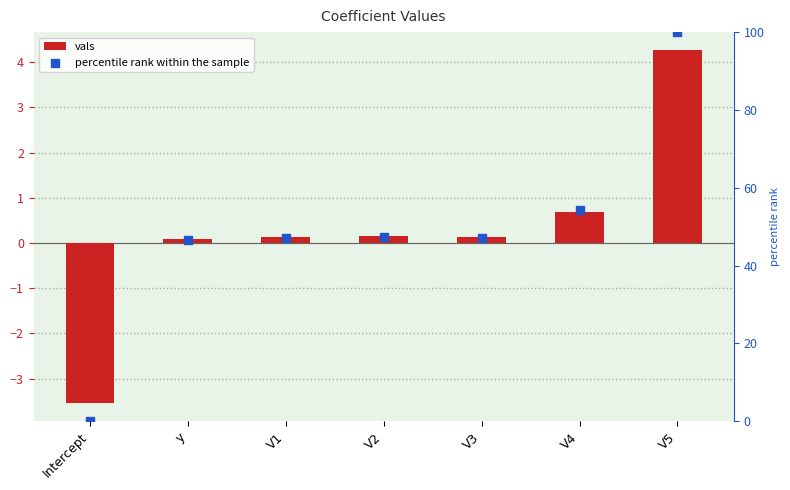

Which series has the largest total across all categories?

percentile rank within the sample